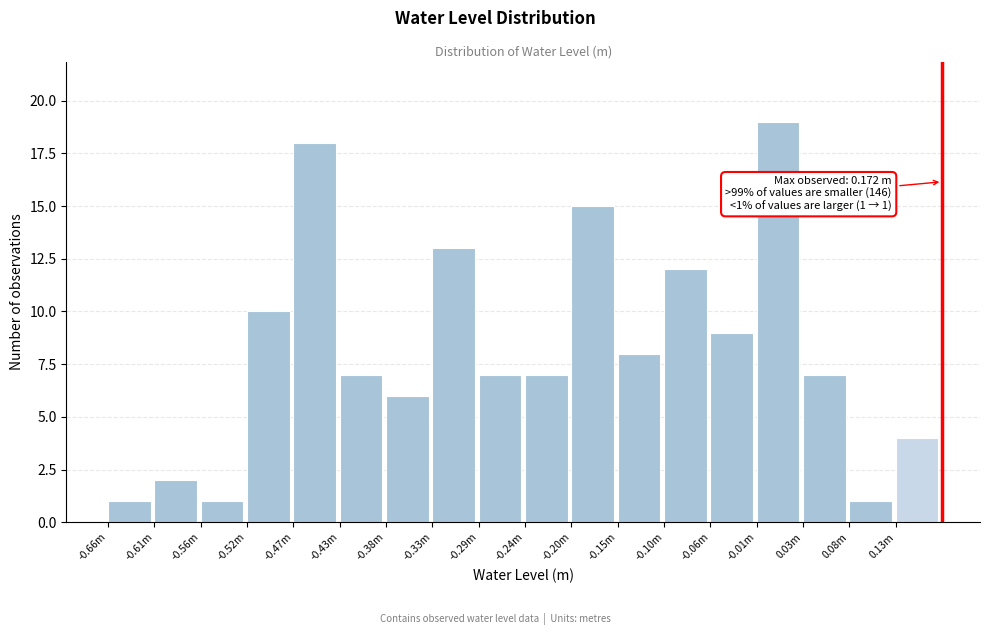

Reading left to right, list all the values displayed in this chart.

-0.66m=1	-0.61m=2	-0.56m=1	-0.52m=10	-0.47m=18	-0.43m=7	-0.38m=6	-0.33m=13	-0.29m=7	-0.24m=7	-0.20m=15	-0.15m=8	-0.10m=12	-0.06m=9	-0.01m=19	0.03m=7	0.08m=1	0.13m=4